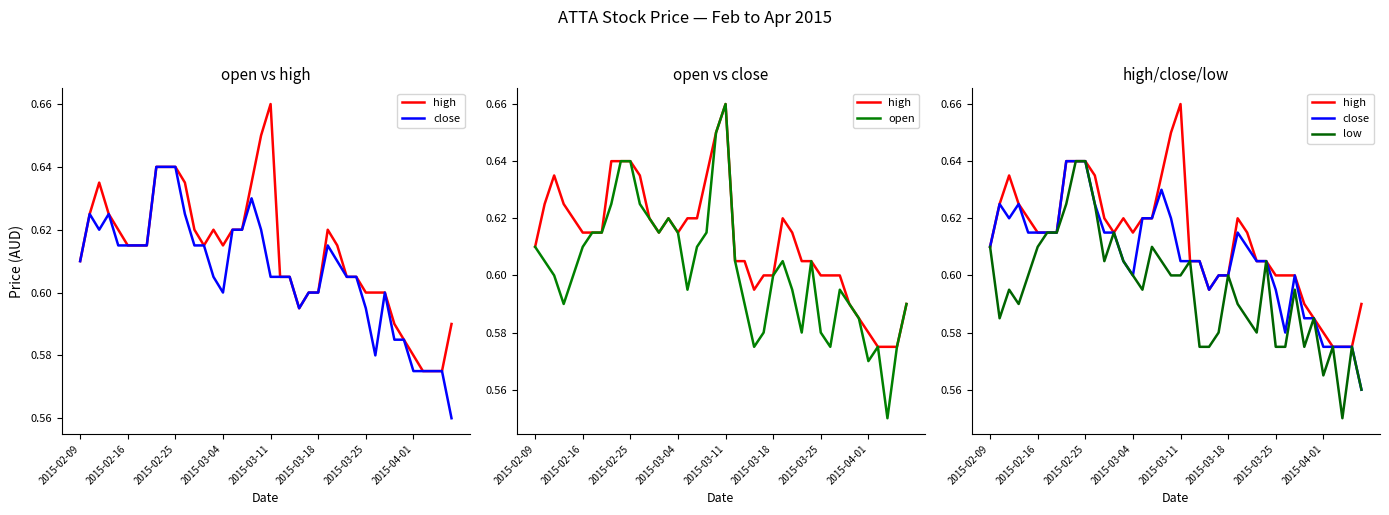

Reading right to left, what are all the values shown in this chart?

high: 0.6	0.6	0.6	0.6	0.6	0.6	0.6	0.6	0.6	0.6	0.6	0.6	0.6	0.6	0.6	0.6	0.6	0.6	0.6	0.7	0.7	0.6	0.6	0.6	0.6	0.6	0.6	0.6	0.6	0.6	0.6	0.6	0.6	0.6	0.6	0.6	0.6	0.6	0.6	0.6
close: 0.6	0.6	0.6	0.6	0.6	0.6	0.6	0.6	0.6	0.6	0.6	0.6	0.6	0.6	0.6	0.6	0.6	0.6	0.6	0.6	0.6	0.6	0.6	0.6	0.6	0.6	0.6	0.6	0.6	0.6	0.6	0.6	0.6	0.6	0.6	0.6	0.6	0.6	0.6	0.6
open: 0.6	0.6	0.6	0.6	0.6	0.6	0.6	0.6	0.6	0.6	0.6	0.6	0.6	0.6	0.6	0.6	0.6	0.6	0.6	0.7	0.7	0.6	0.6	0.6	0.6	0.6	0.6	0.6	0.6	0.6	0.6	0.6	0.6	0.6	0.6	0.6	0.6	0.6	0.6	0.6
low: 0.6	0.6	0.6	0.6	0.6	0.6	0.6	0.6	0.6	0.6	0.6	0.6	0.6	0.6	0.6	0.6	0.6	0.6	0.6	0.6	0.6	0.6	0.6	0.6	0.6	0.6	0.6	0.6	0.6	0.6	0.6	0.6	0.6	0.6	0.6	0.6	0.6	0.6	0.6	0.6